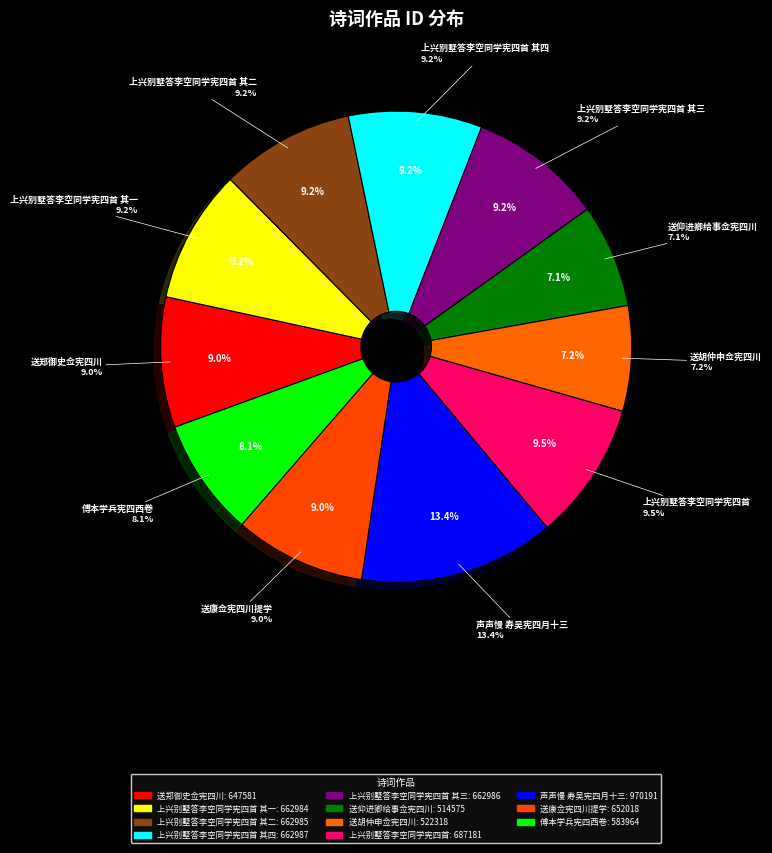

To the nearest percent, what is the combined percentage of 送胡仲申佥宪四川 and 上兴别墅答李空同学宪四首 其一?

16%